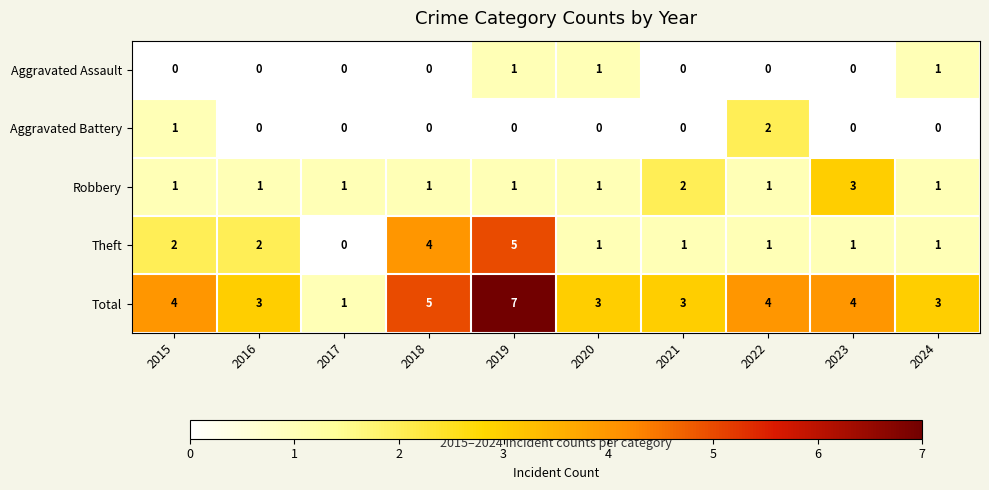

What is the difference between the Theft values at 2019 and 2015?

3